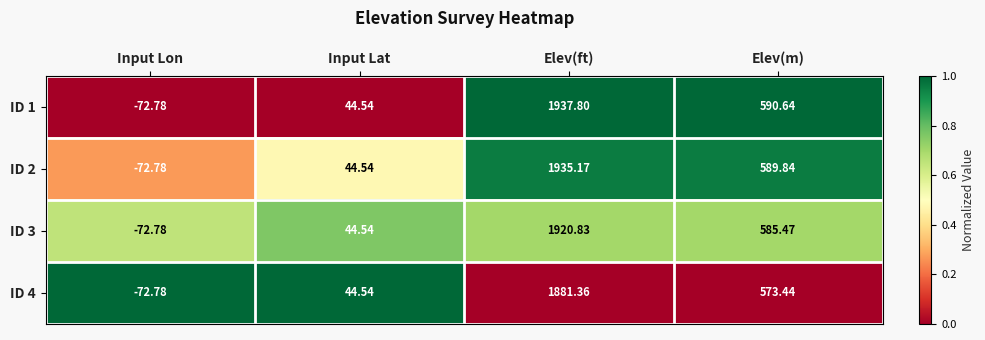

What is the greatest value displayed?

1937.8